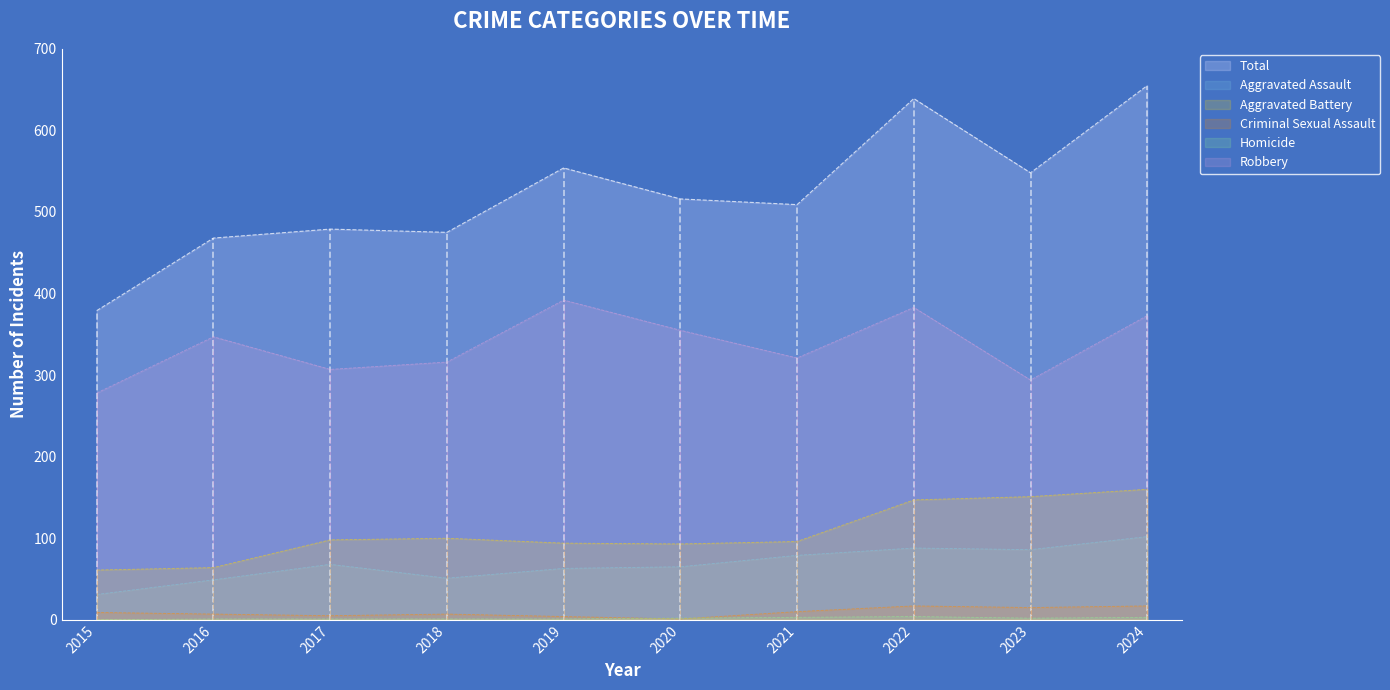

True or false: Homicide has more than 2 points higher than both neighbors.

False